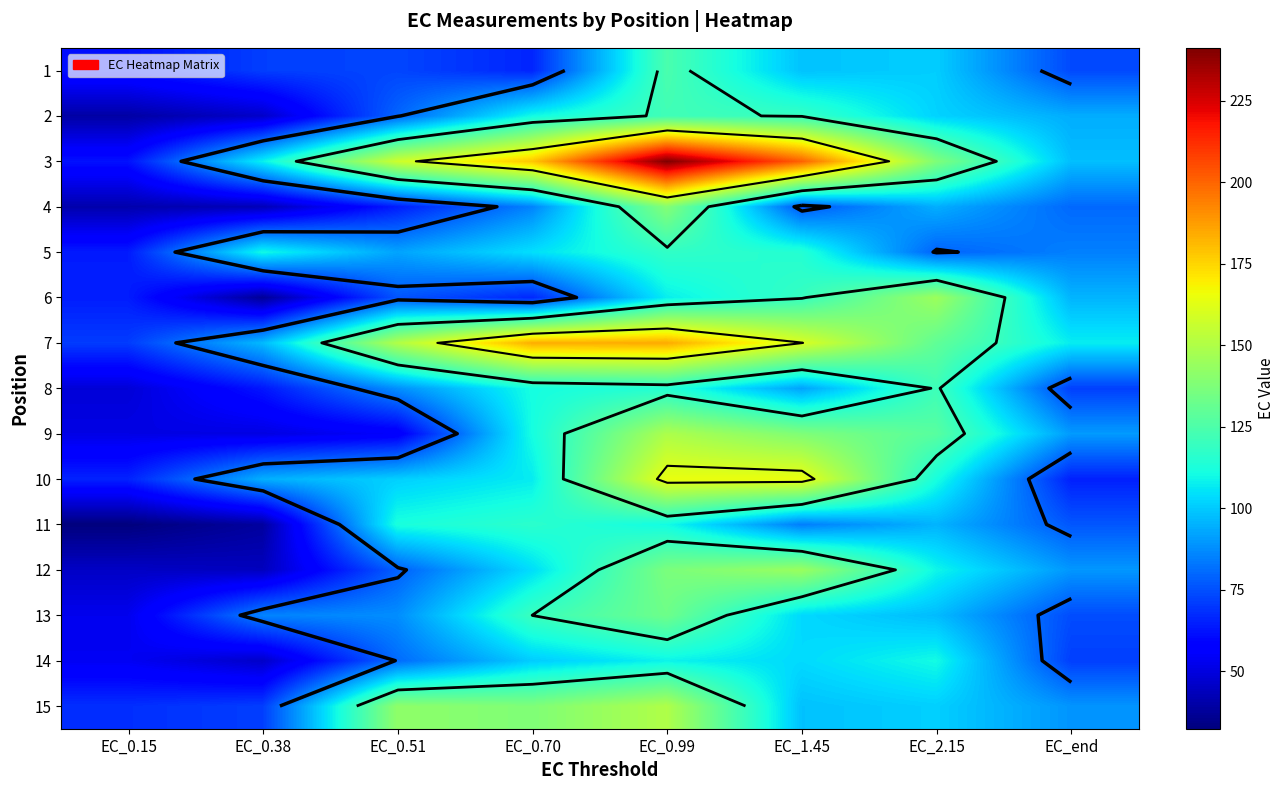

List the series in order of their peak value, lowest first.

14, 11, 5, 8, 2, 1, 13, 4, 12, 6, 9, 15, 10, 7, 3